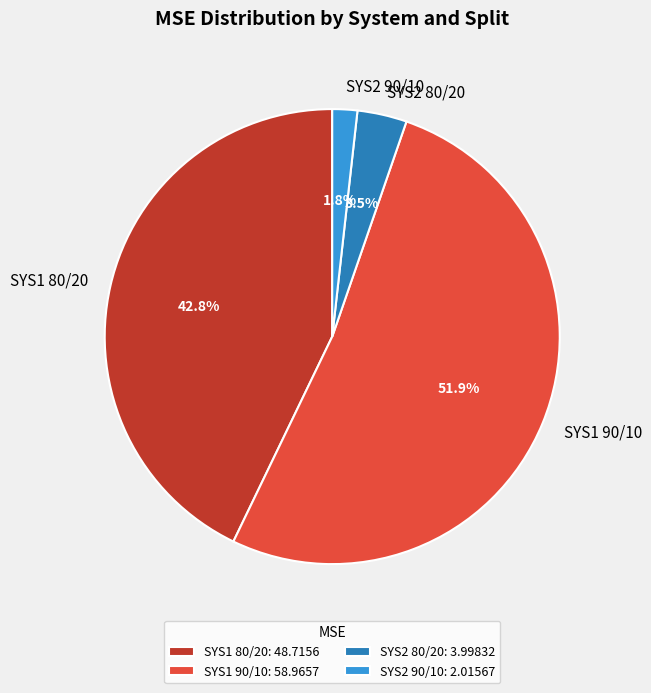

What is the largest slice in the pie chart?

SYS1 90/10